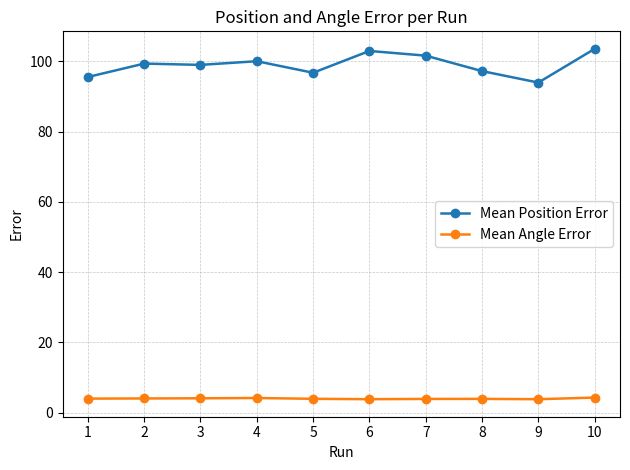

What is the spread (max minus min) of values at 3?

94.9